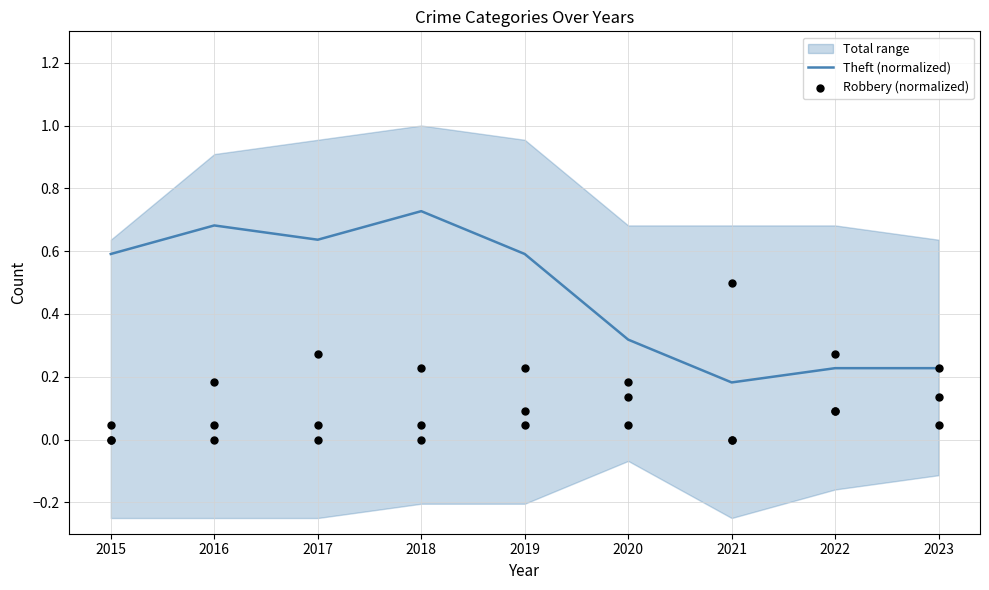

Is the value of Theft (normalized) at 2021 greater than the value of Robbery (normalized) at 2019?

No